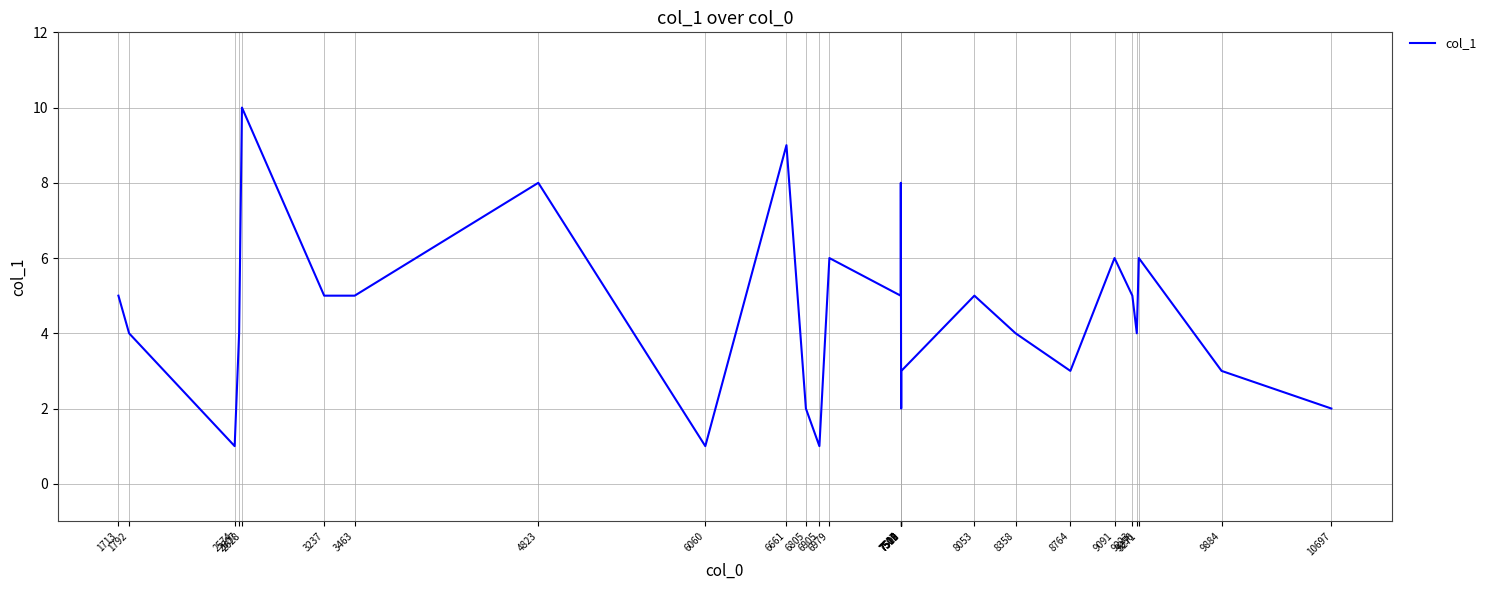

What is the maximum value shown in the chart?

10